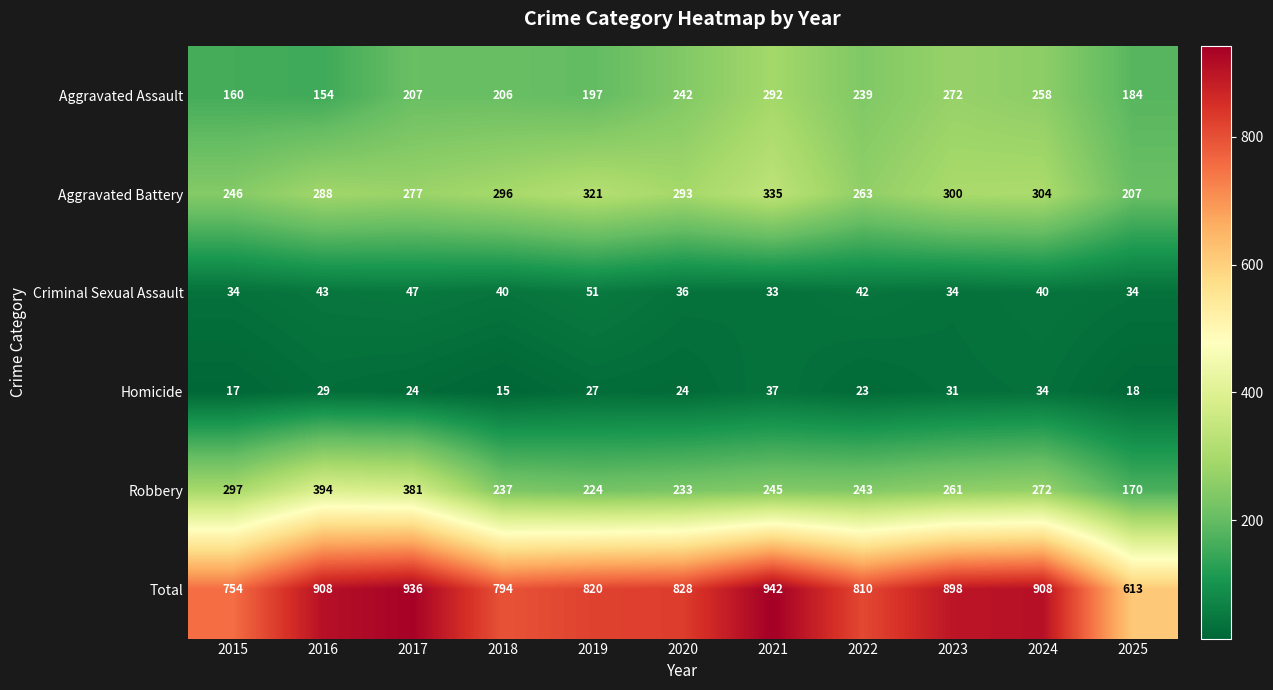

Where is Criminal Sexual Assault nearest to the value 42?

2022